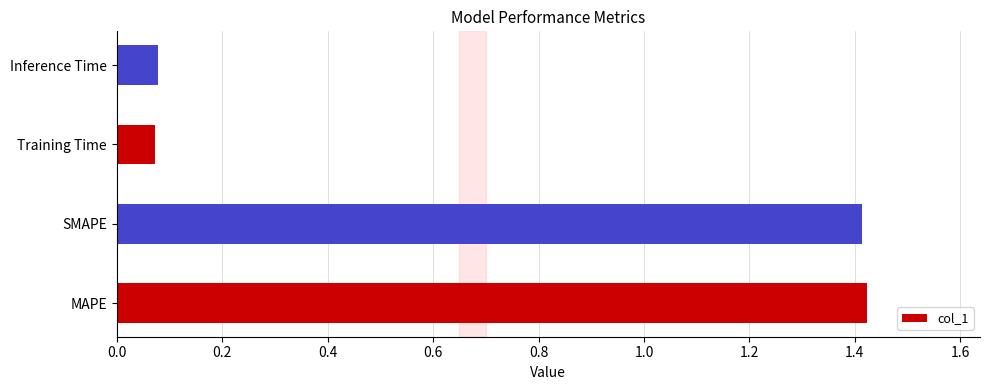

What is the average value?

0.7